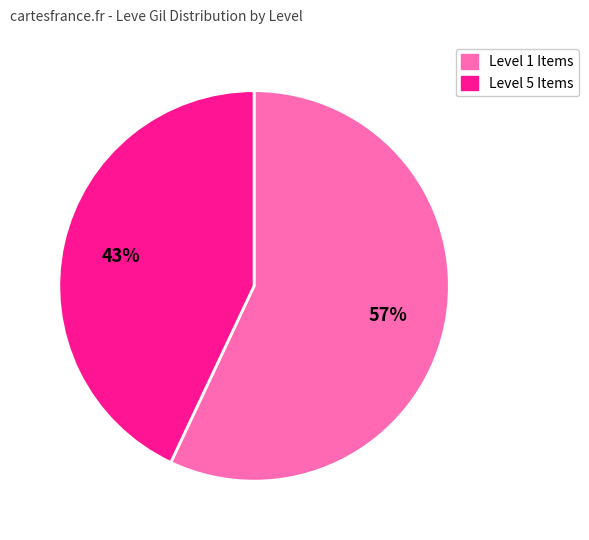

To the nearest percent, what is the average slice percentage?

50%